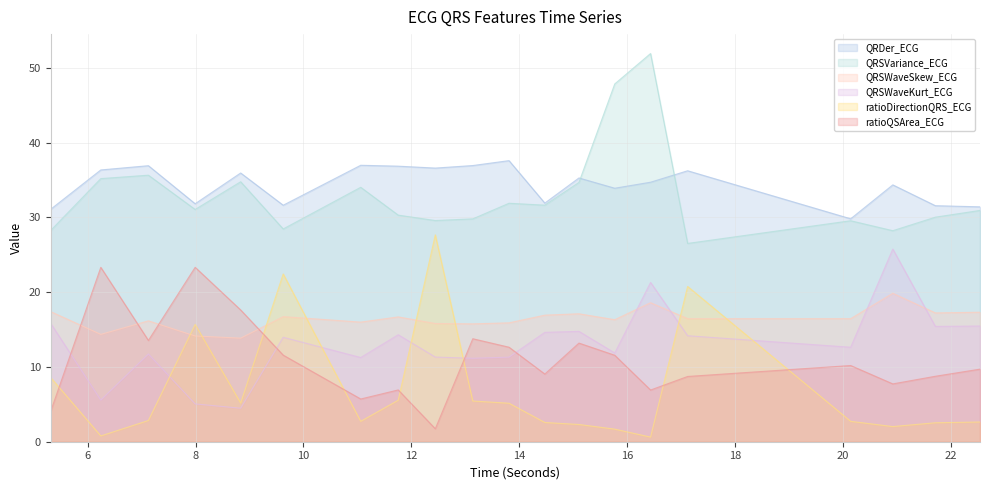

The QRSVariance_ECG series shows 71.7 at 15.7734375. True or false?

False